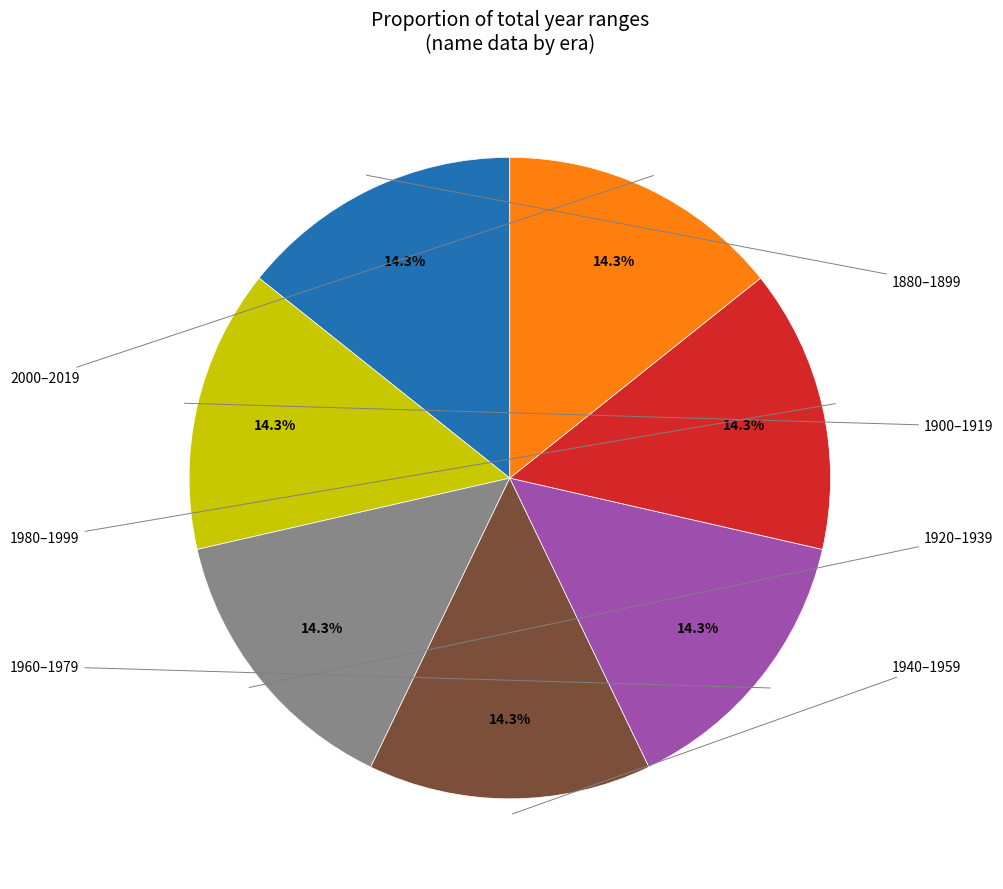

Is there any slice that represents more than half of the pie?

No